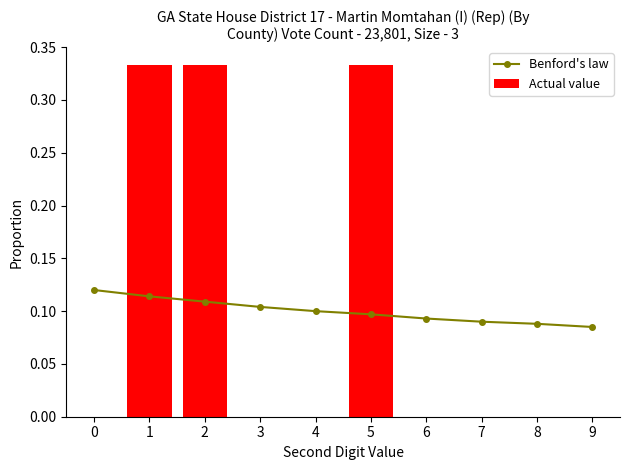

What is the average value of the Actual value series?

0.1